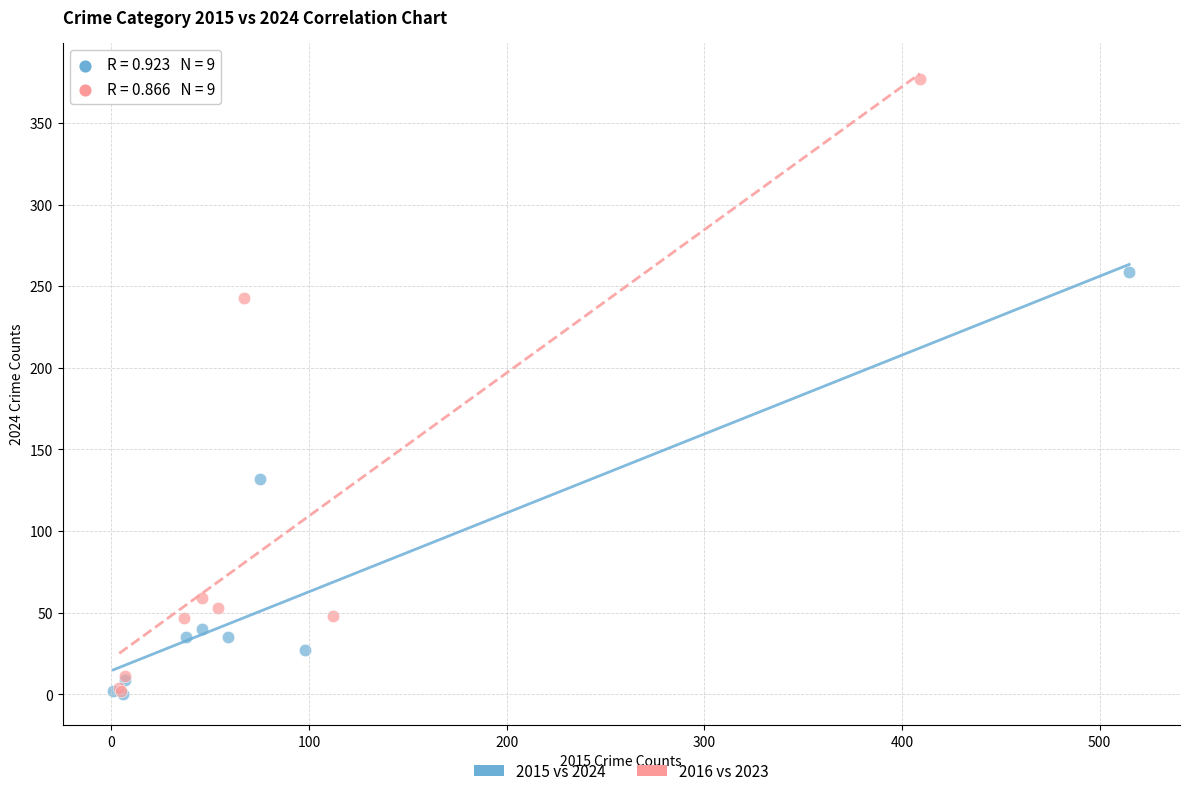

Which series contains the highest Y value?

2016 vs 2023